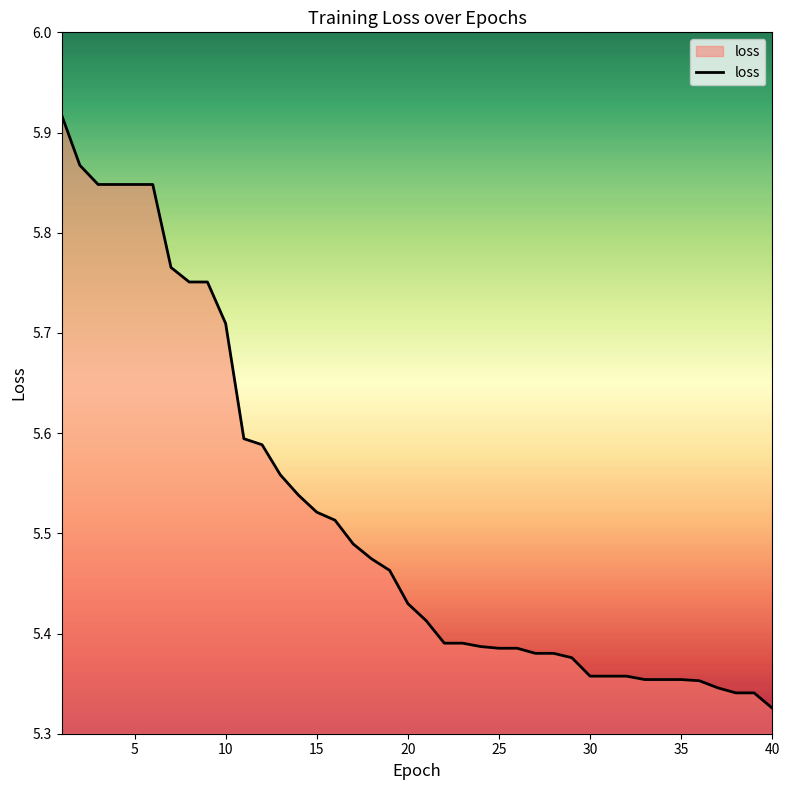

How many lines are shown in the chart?

1